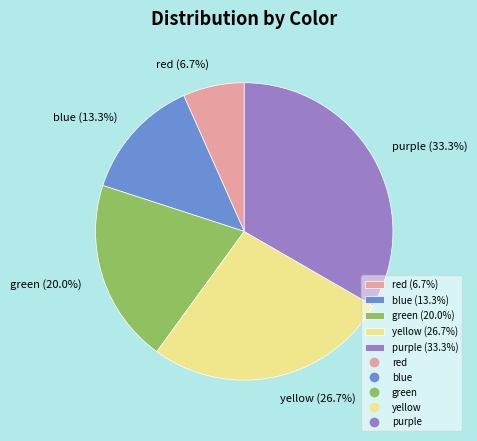

Is it true that red is 7% of the pie?

True